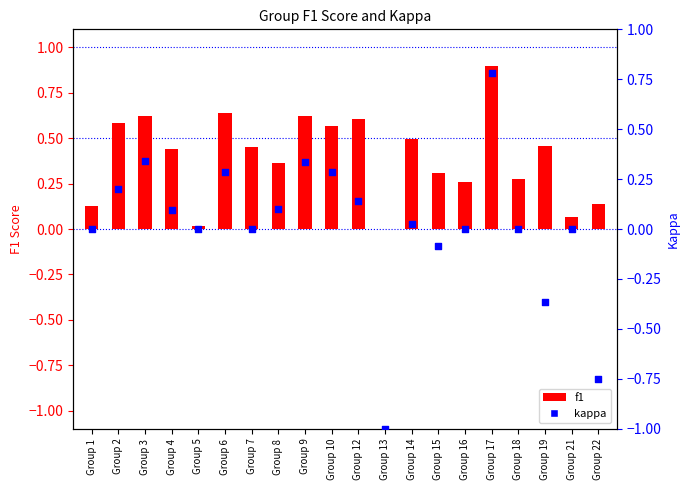

Which series contains the highest Y value?

f1